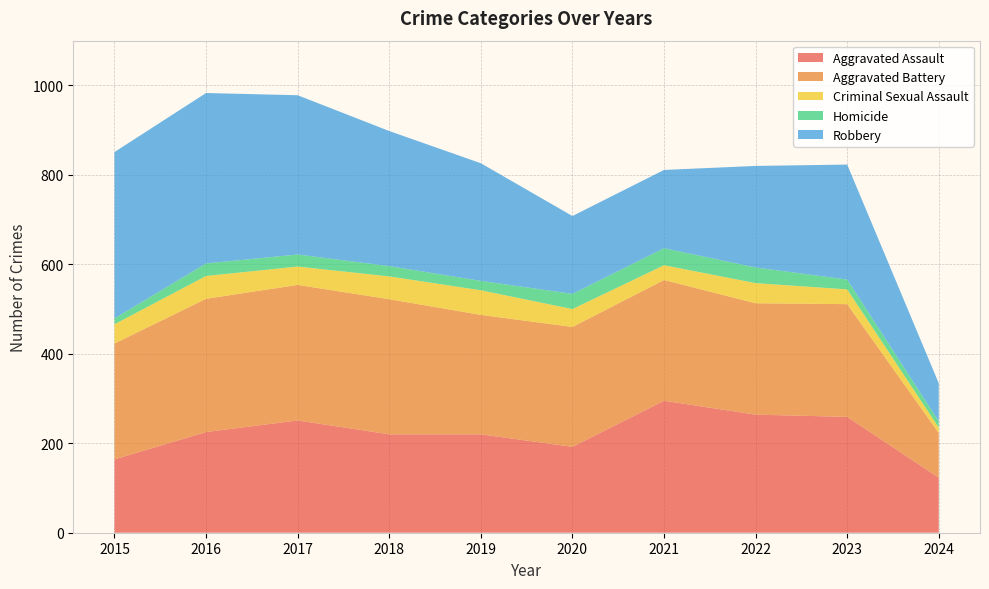

Reading left to right, what are all the values shown in this chart?

Aggravated Assault: 2015=164	2016=225	2017=251	2018=220	2019=220	2020=192	2021=295	2022=264	2023=259	2024=123
Aggravated Battery: 2015=259	2016=298	2017=303	2018=302	2019=267	2020=268	2021=270	2022=249	2023=252	2024=100
Criminal Sexual Assault: 2015=43	2016=51	2017=41	2018=51	2019=55	2020=40	2021=33	2022=45	2023=33	2024=12
Homicide: 2015=13	2016=28	2017=27	2018=23	2019=21	2020=34	2021=38	2022=35	2023=22	2024=14
Robbery: 2015=372	2016=381	2017=356	2018=302	2019=263	2020=174	2021=175	2022=227	2023=257	2024=85